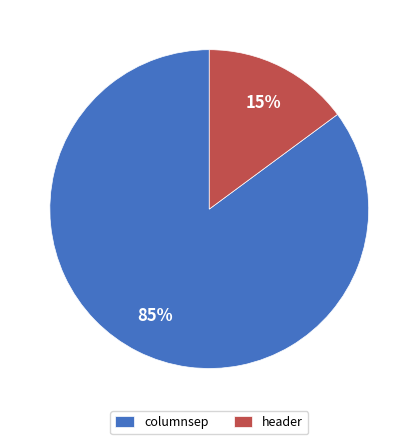

To the nearest percent, what percentage of the pie is columnsep?

85%